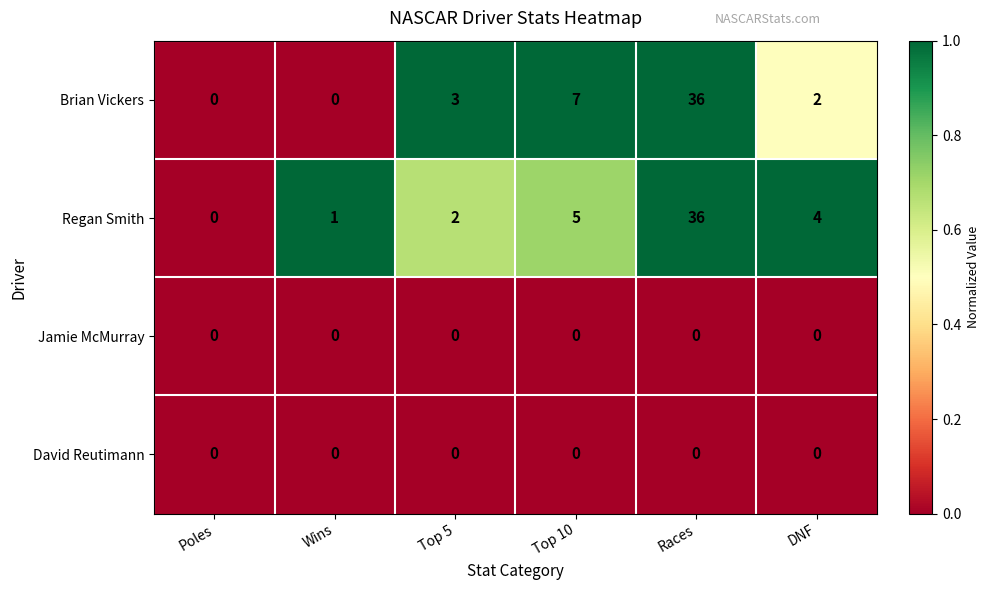

Which category has the highest value in the Brian Vickers series?

Races